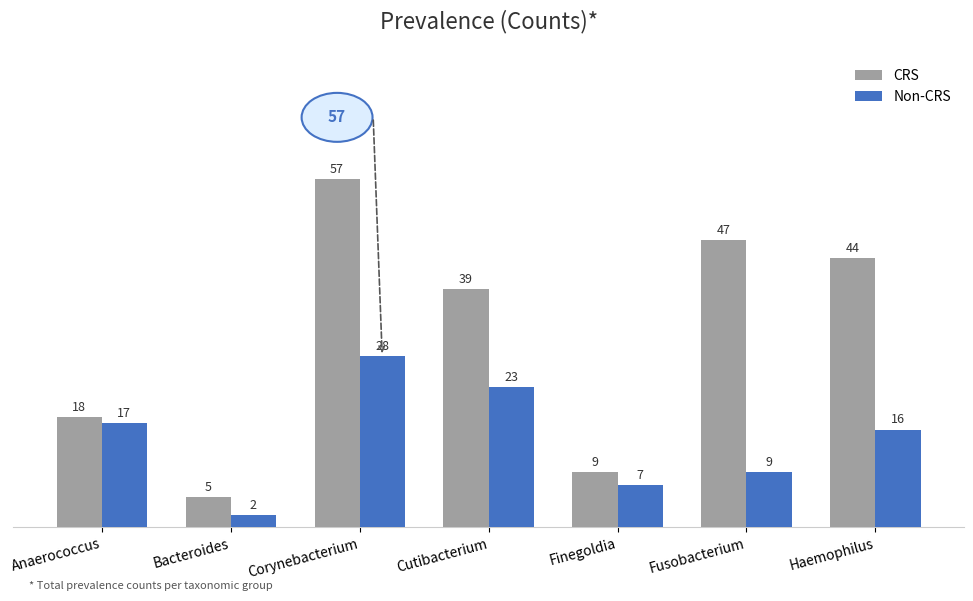

What is the minimum value shown in the chart?

2